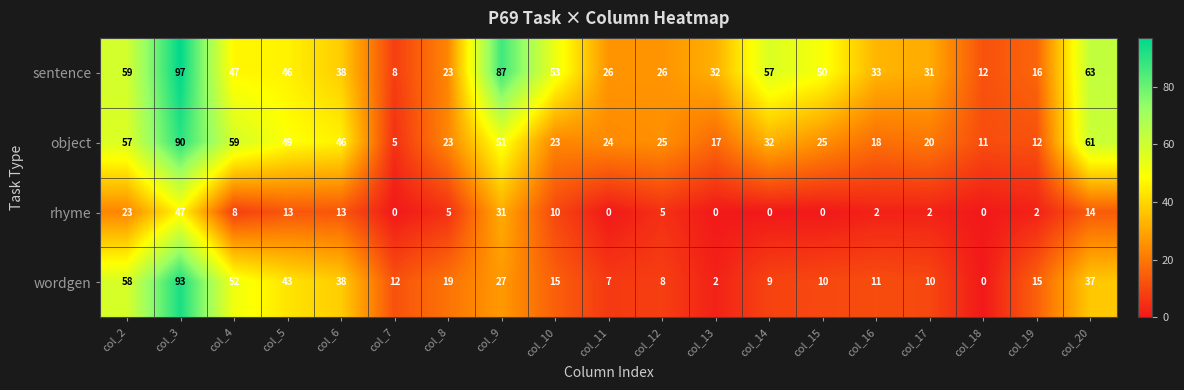

At which category is the sum across all series the highest?

col_3